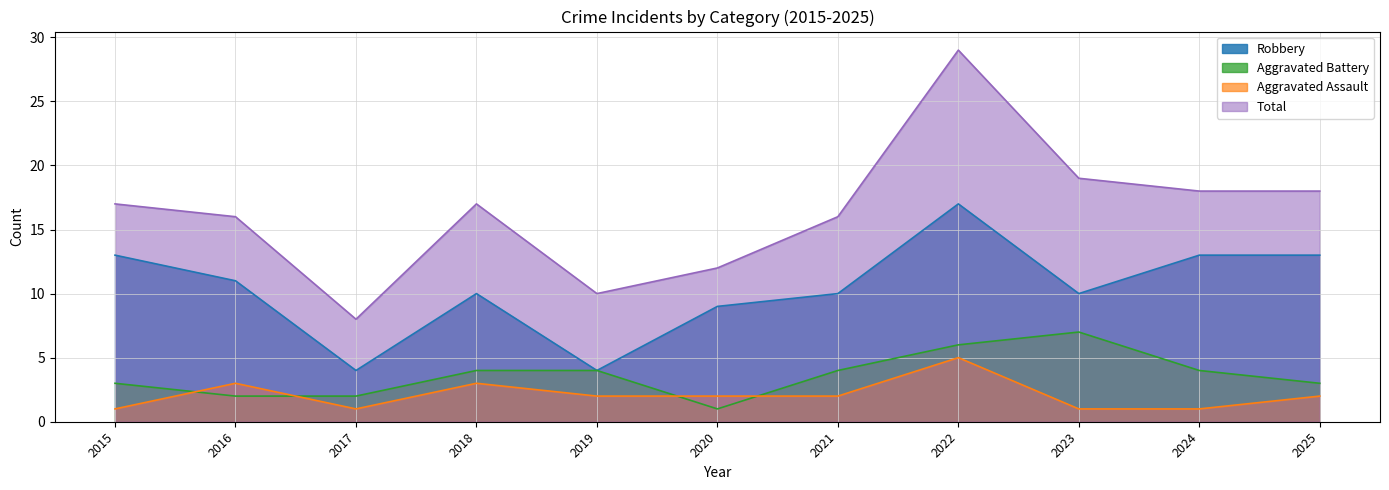

In Total, how many points are lower than both neighbors (excluding endpoints)?

2